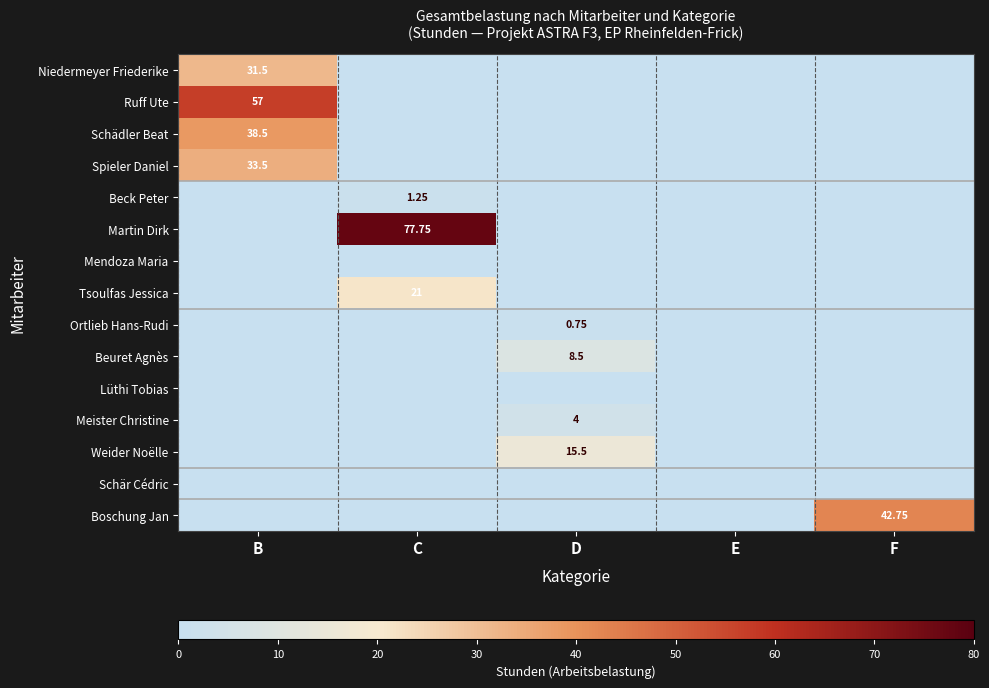

Which category has the lowest value in the Meister Christine series?

B